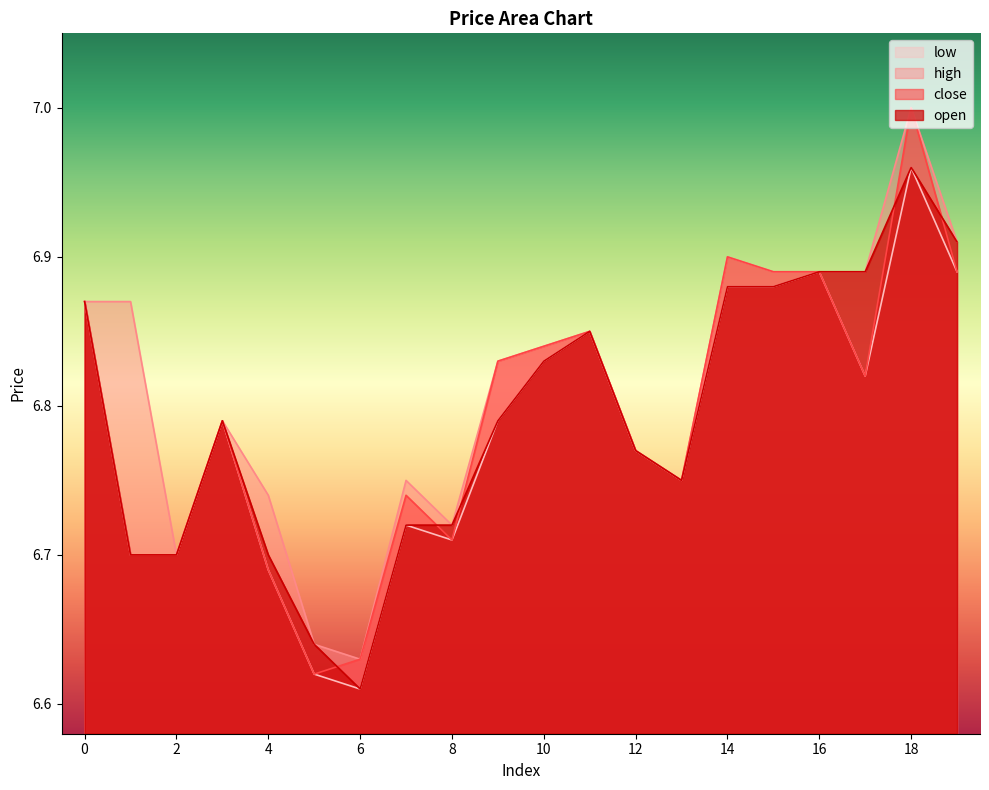

At how many categories does at least one series exceed 6?

20